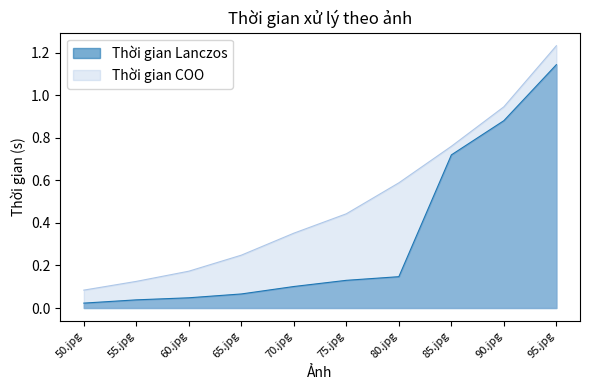

What is the difference between the maximum and minimum values in the Thời gian Lanczos series?

1.1